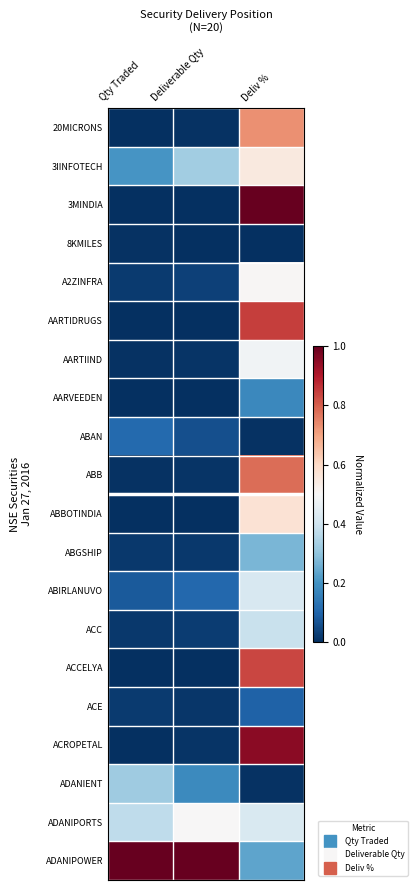

Reading left to right, transcribe all the data shown in this chart.

20MICRONS: Qty Traded=0.0	Deliverable Qty=0.0	Deliv %=0.7
3IINFOTECH: Qty Traded=0.2	Deliverable Qty=0.3	Deliv %=0.5
3MINDIA: Qty Traded=0.0	Deliverable Qty=0.0	Deliv %=1.0
8KMILES: Qty Traded=0.0	Deliverable Qty=0.0	Deliv %=0.0
A2ZINFRA: Qty Traded=0.0	Deliverable Qty=0.0	Deliv %=0.5
AARTIDRUGS: Qty Traded=0.0	Deliverable Qty=0.0	Deliv %=0.8
AARTIIND: Qty Traded=0.0	Deliverable Qty=0.0	Deliv %=0.5
AARVEEDEN: Qty Traded=0.0	Deliverable Qty=0.0	Deliv %=0.2
ABAN: Qty Traded=0.1	Deliverable Qty=0.1	Deliv %=0.0
ABB: Qty Traded=0.0	Deliverable Qty=0.0	Deliv %=0.8
ABBOTINDIA: Qty Traded=0.0	Deliverable Qty=0.0	Deliv %=0.6
ABGSHIP: Qty Traded=0.0	Deliverable Qty=0.0	Deliv %=0.3
ABIRLANUVO: Qty Traded=0.1	Deliverable Qty=0.1	Deliv %=0.4
ACC: Qty Traded=0.0	Deliverable Qty=0.0	Deliv %=0.4
ACCELYA: Qty Traded=0.0	Deliverable Qty=0.0	Deliv %=0.8
ACE: Qty Traded=0.0	Deliverable Qty=0.0	Deliv %=0.1
ACROPETAL: Qty Traded=0.0	Deliverable Qty=0.0	Deliv %=1.0
ADANIENT: Qty Traded=0.3	Deliverable Qty=0.2	Deliv %=0.0
ADANIPORTS: Qty Traded=0.4	Deliverable Qty=0.5	Deliv %=0.4
ADANIPOWER: Qty Traded=1.0	Deliverable Qty=1.0	Deliv %=0.2